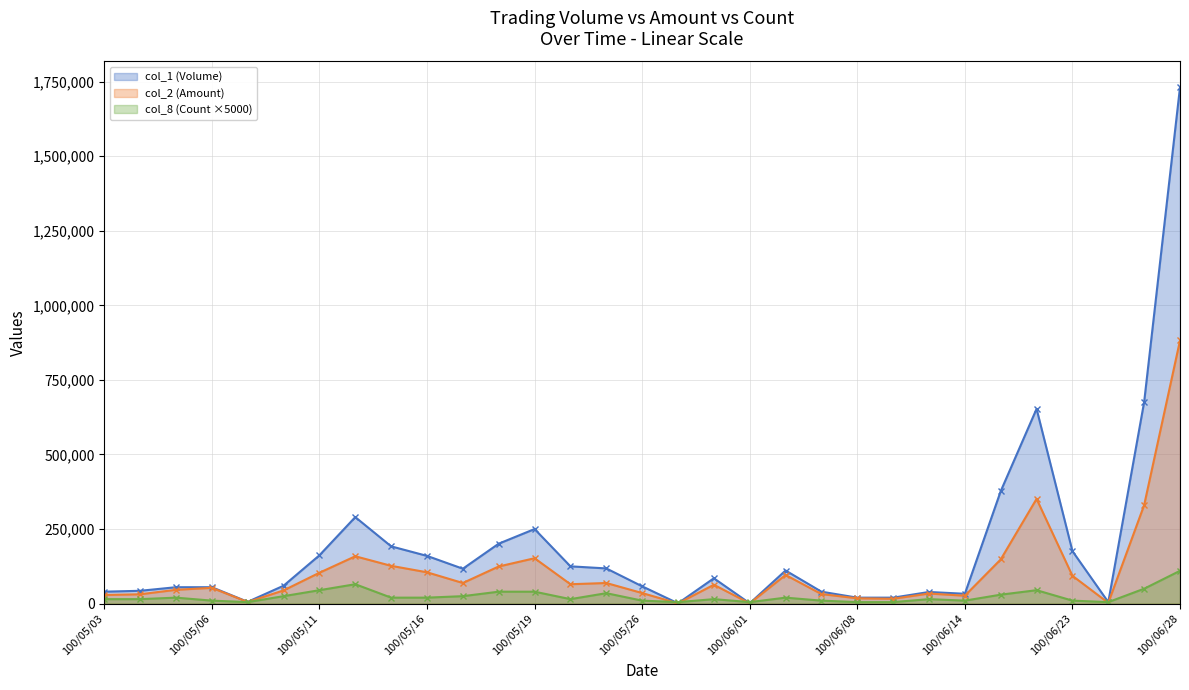

Does the chart have visible grid lines?

Yes